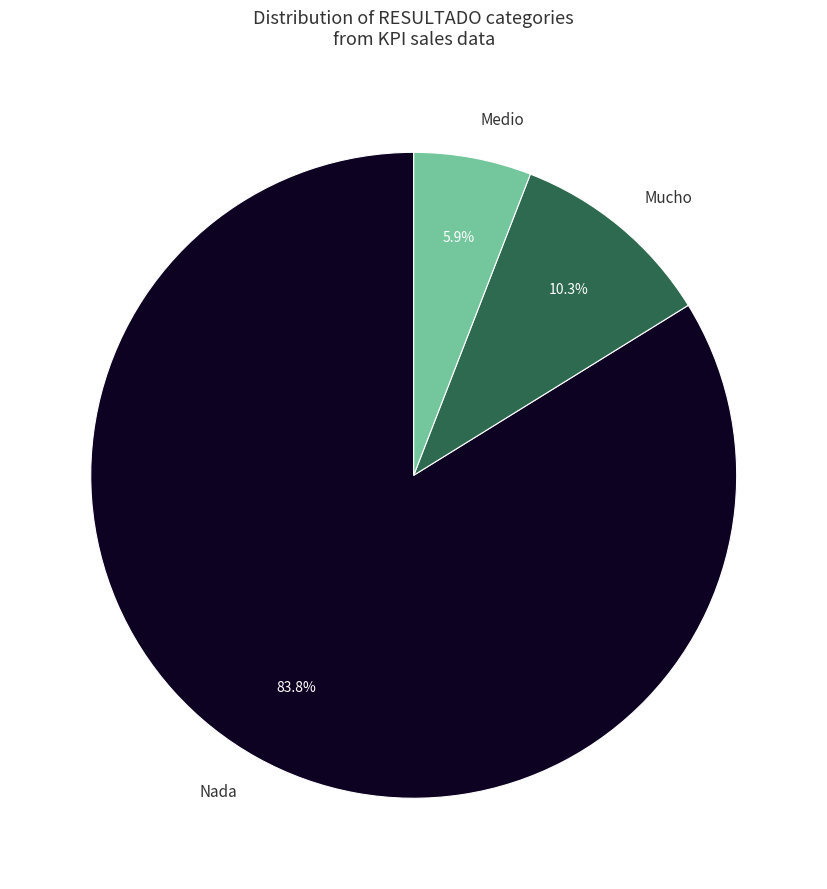

How many segments does this pie chart have?

3